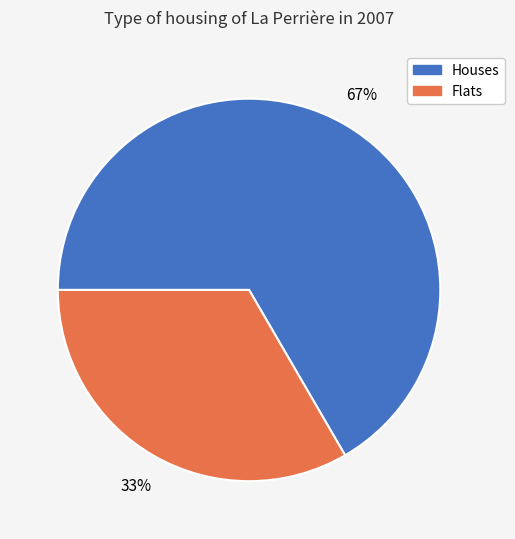

Is there a majority slice in this chart?

Yes